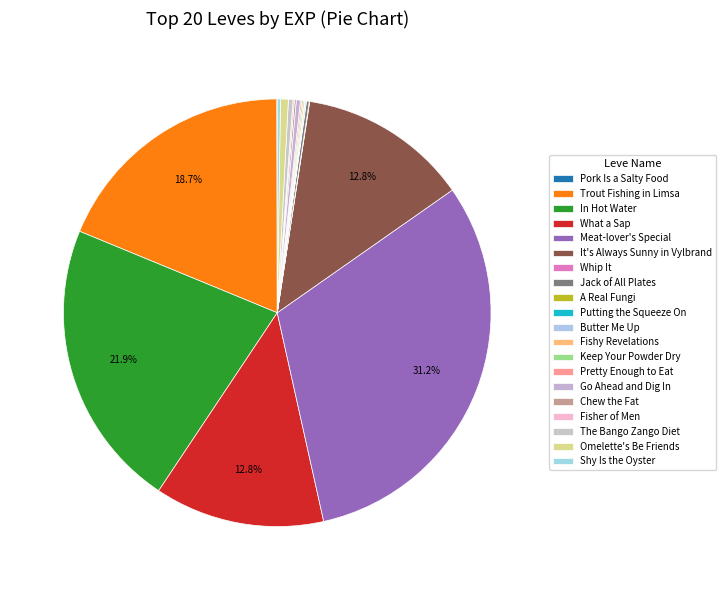

Which has a higher value, What a Sap or Fisher of Men?

What a Sap